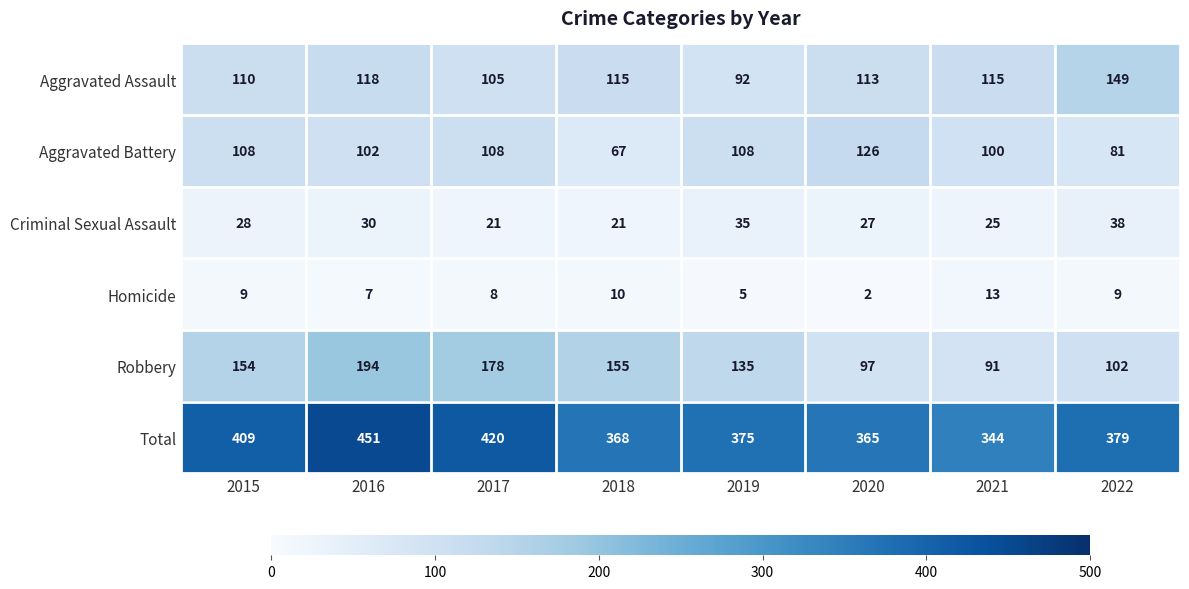

What is the greatest value displayed?

451